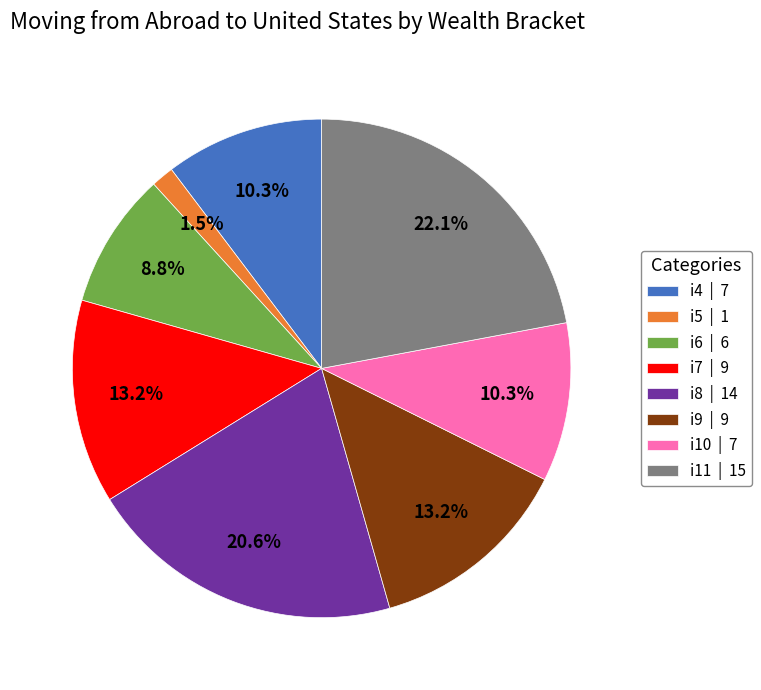

Approximately how many times larger is the value at i5 compared to i7?

0.1